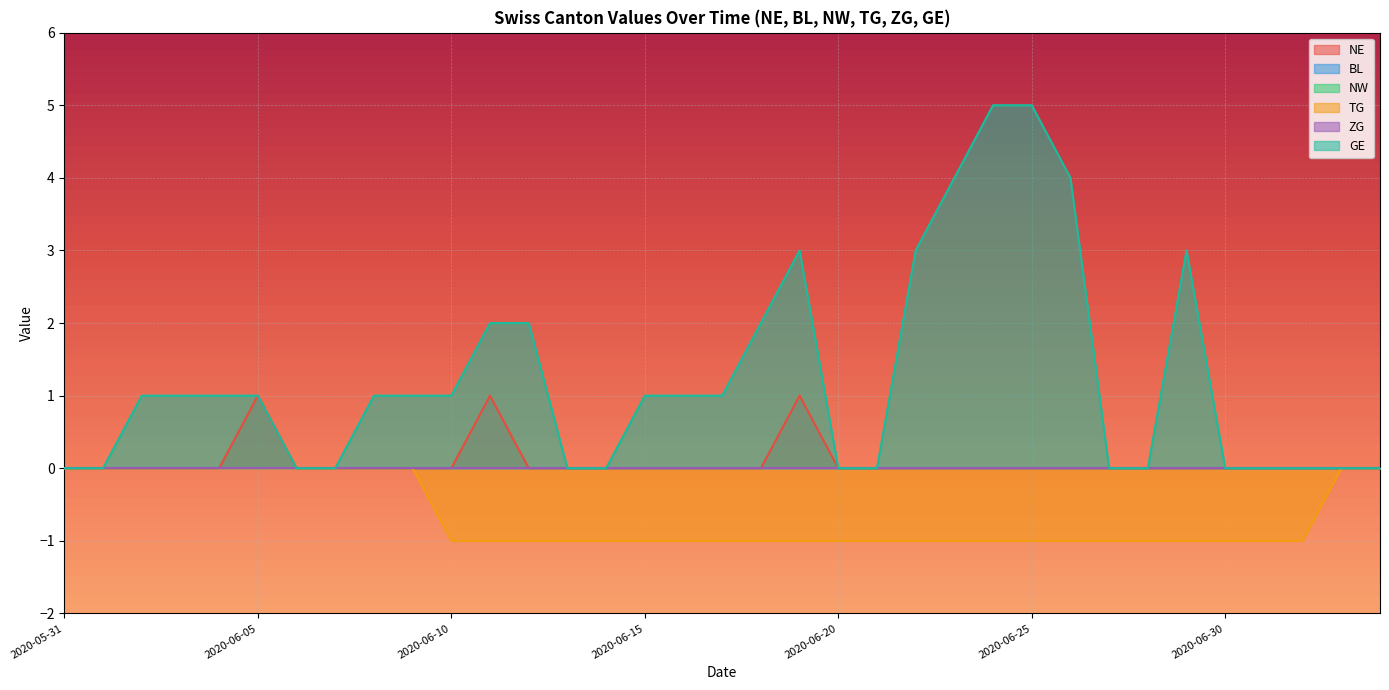

True or false: NE has a value of 0 at 2020-06-17.

True